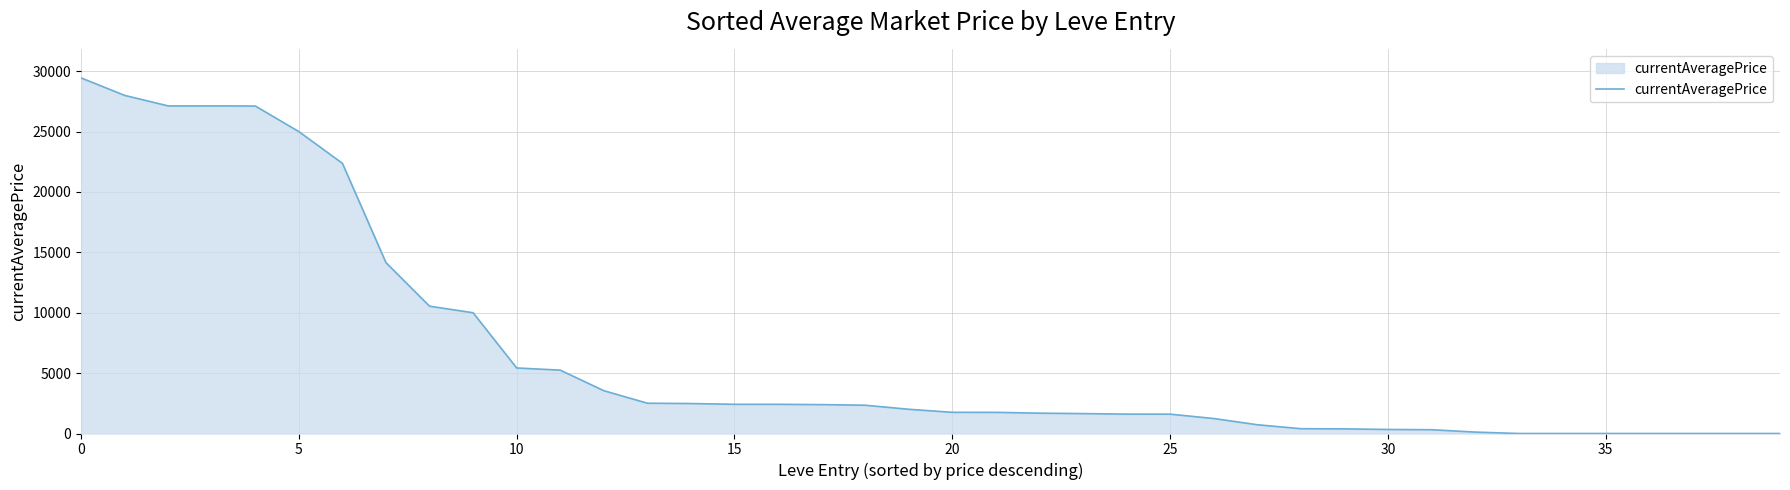

What is the greatest value displayed?

29448.0